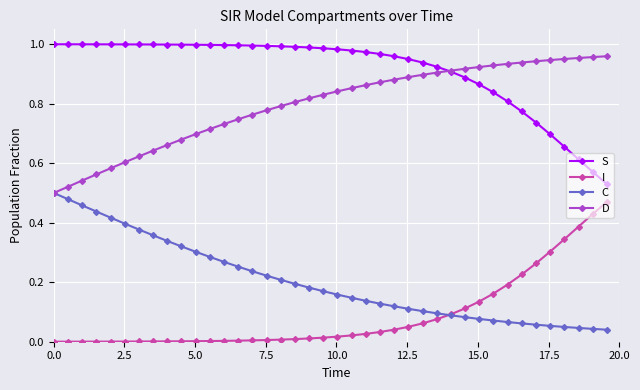

True or false: I and S cross at least once.

False